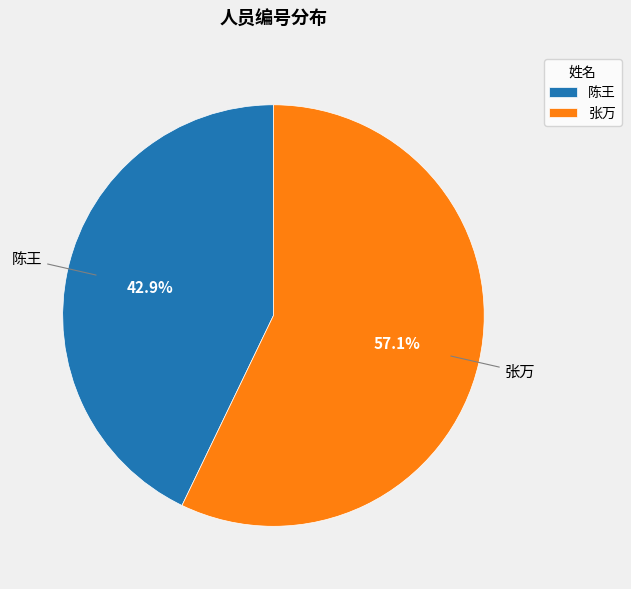

True or false: 张万 accounts for 70% of the total.

False